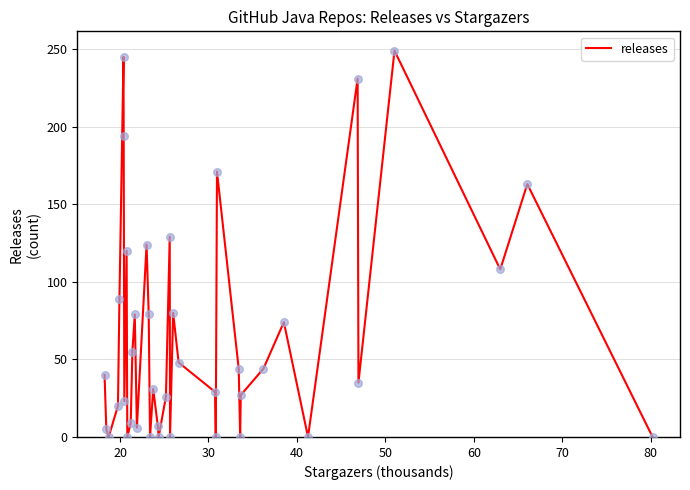

What is the maximum value shown in the chart?

249